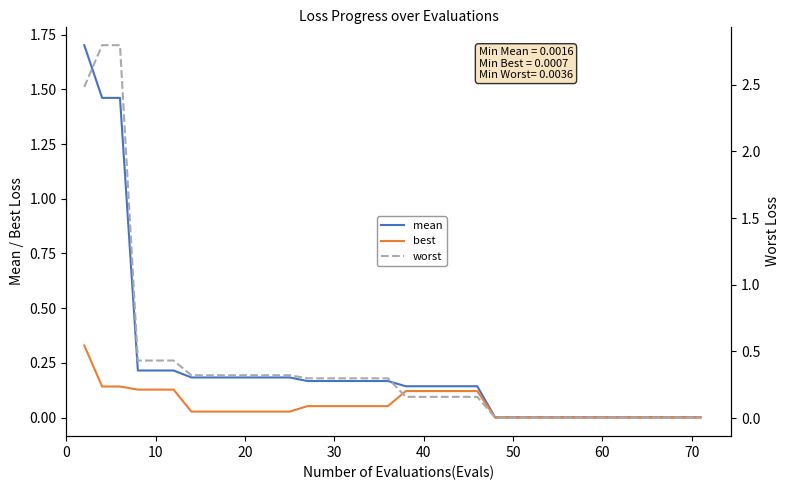

True or false: mean and best intersect in this chart.

False